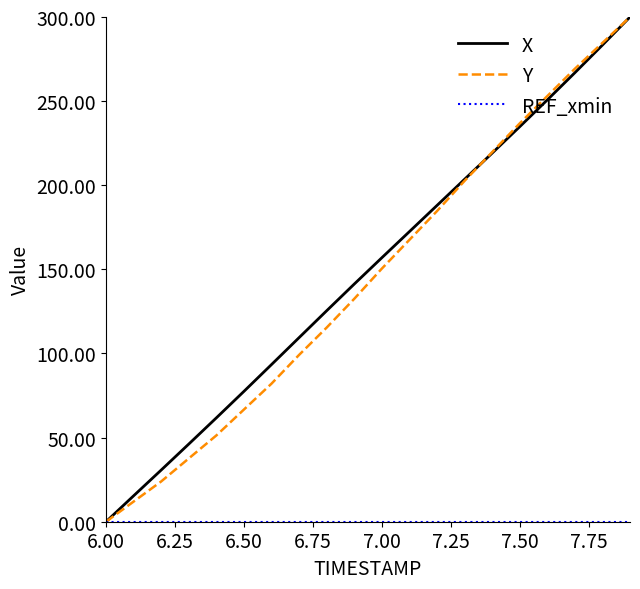

Does the chart have visible grid lines?

No